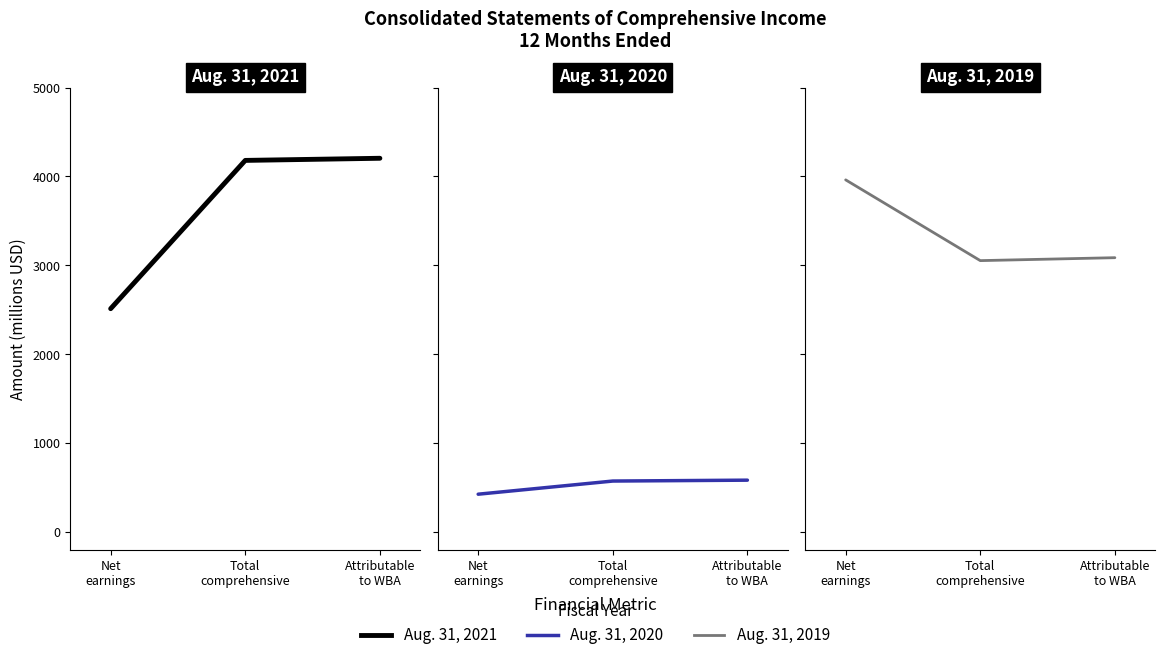

Rank the series by their maximum value, from lowest to highest.

Aug. 31, 2020, Aug. 31, 2019, Aug. 31, 2021